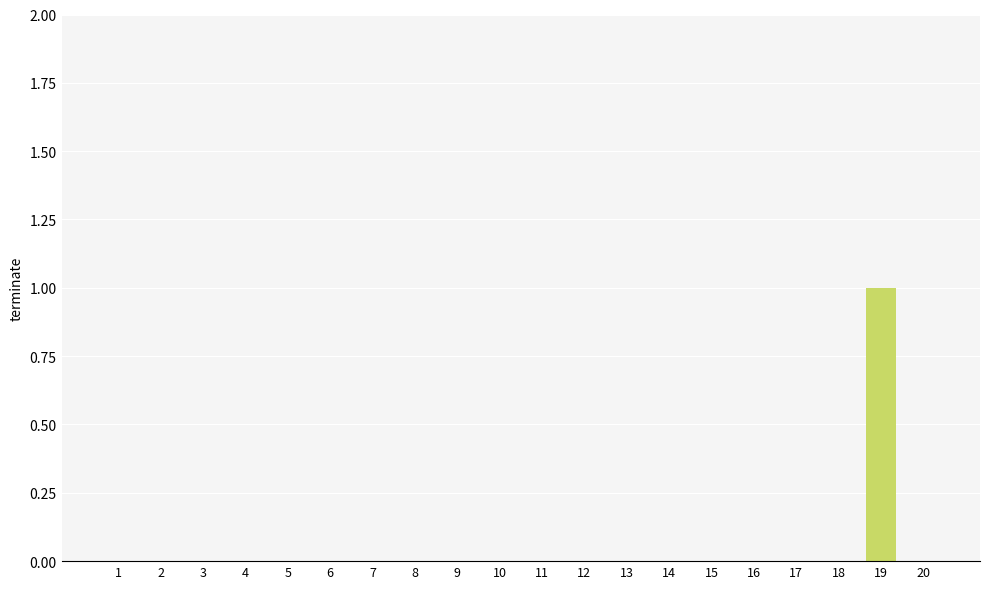

Which label corresponds to the largest value in the chart?

19